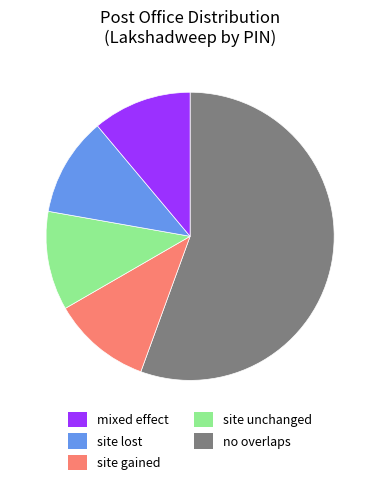

Is there any slice that represents more than half of the pie?

Yes